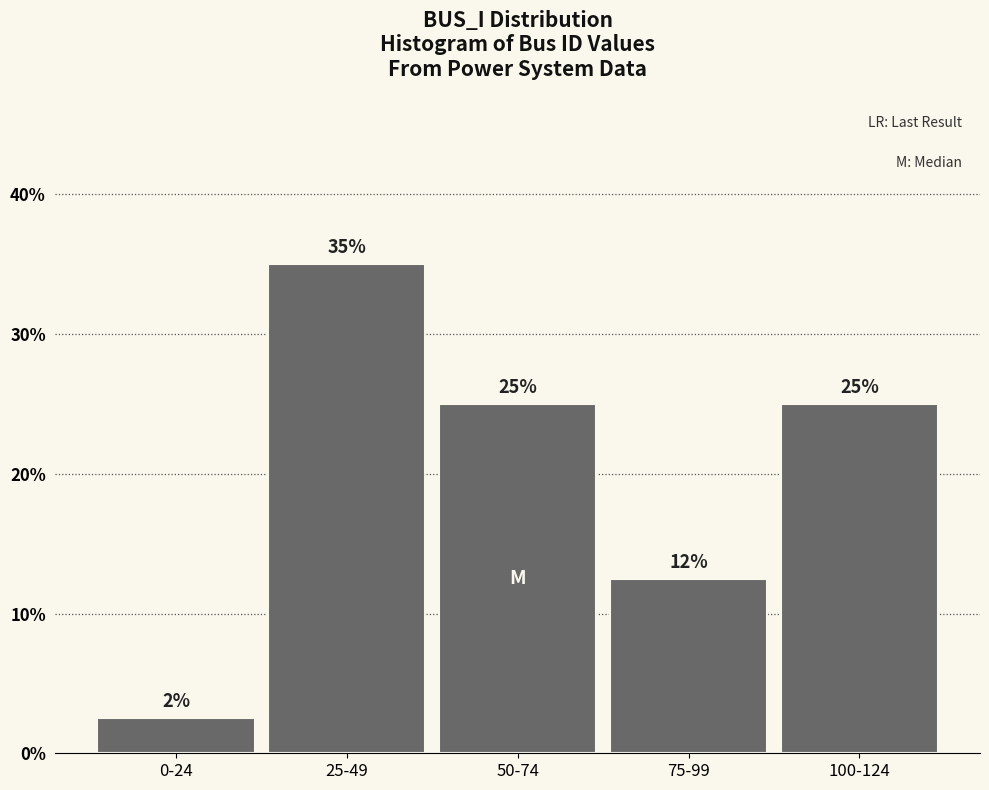

Where does the data first go above 25?

25-49